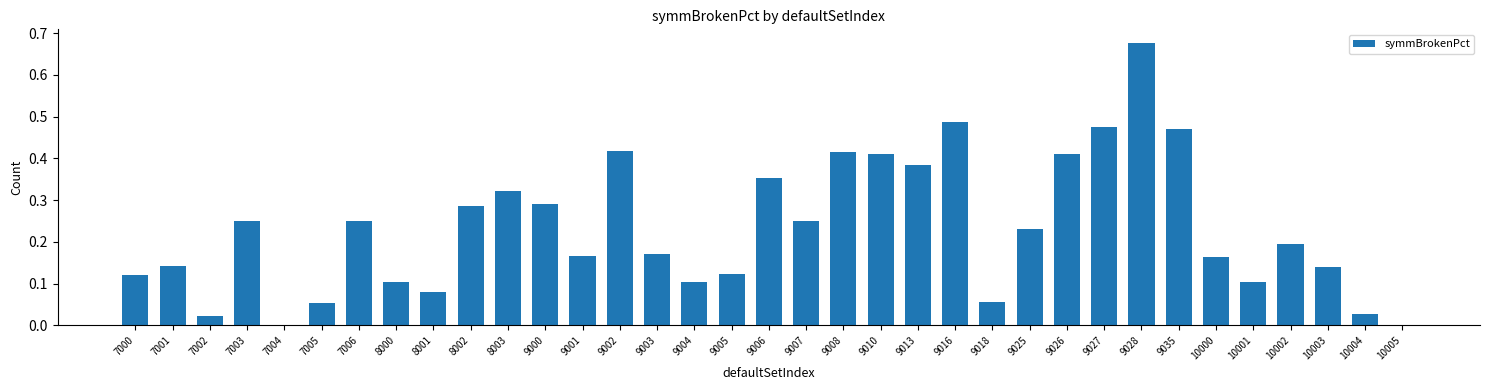

What is the sum of all values?

8.1